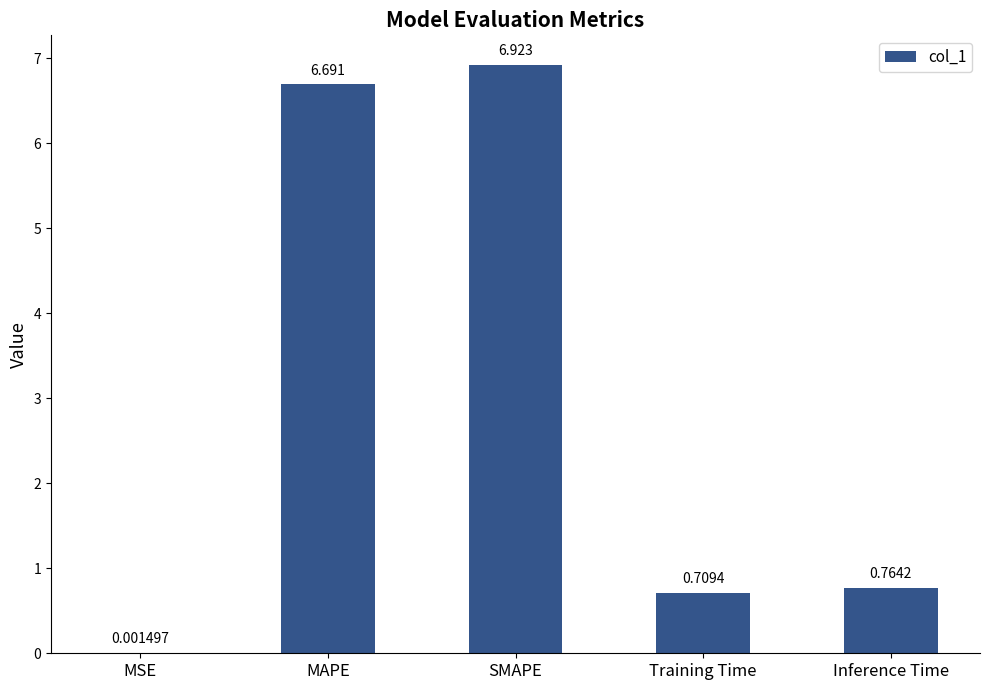

At which label is the value closest to 3?

Inference Time